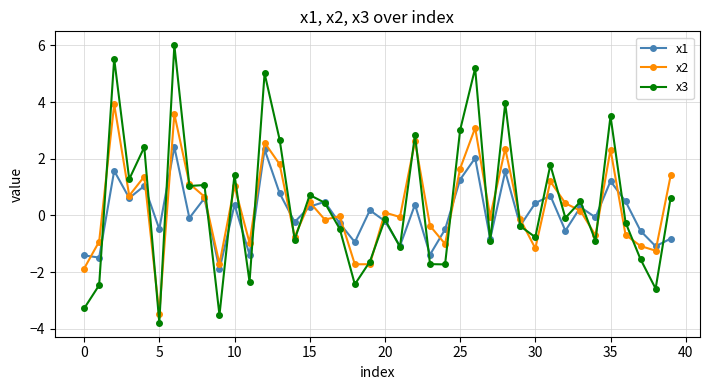

Which series has the widest spread of values?

x3